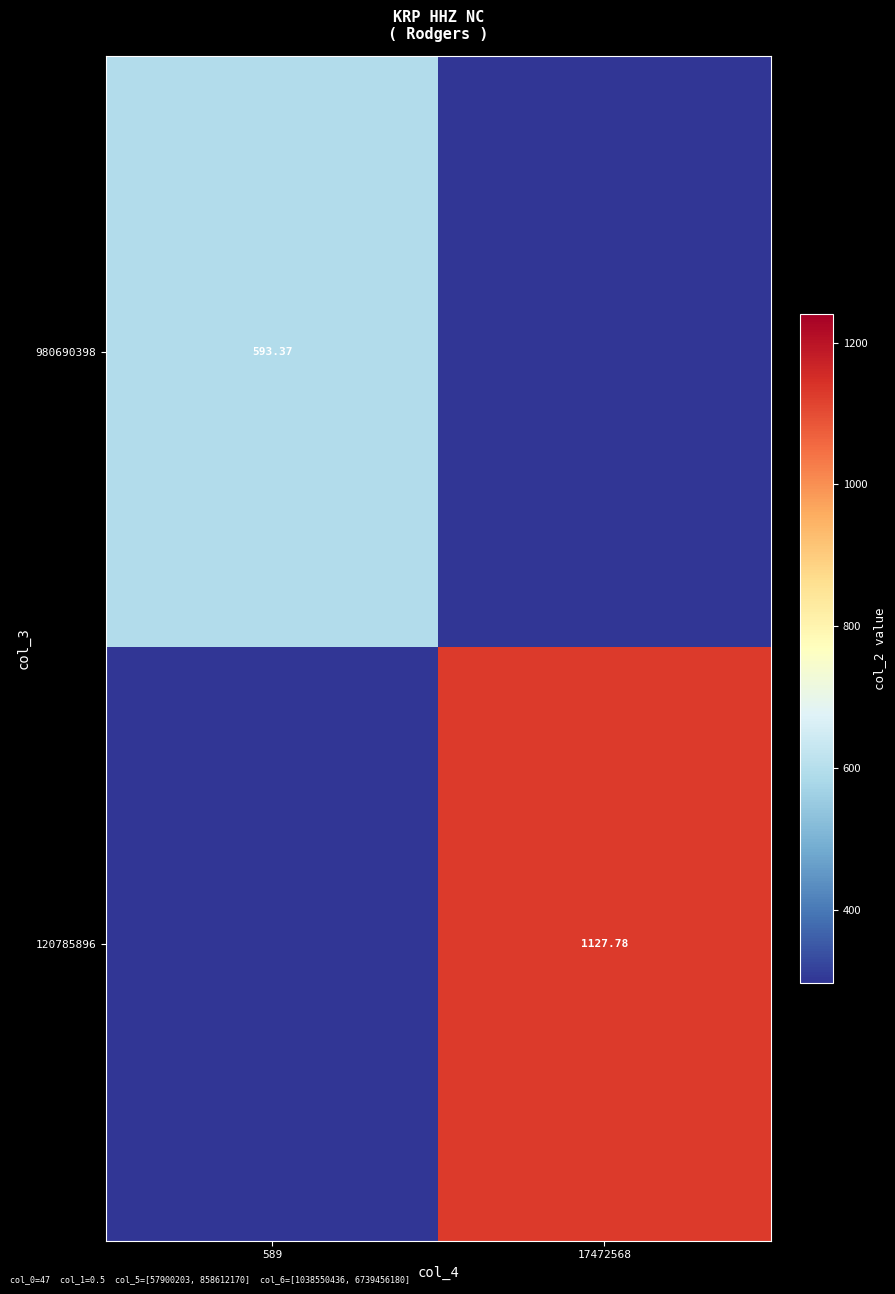

Is the value of 120785896 at 17472568 greater than the value of 980690398 at 589?

Yes